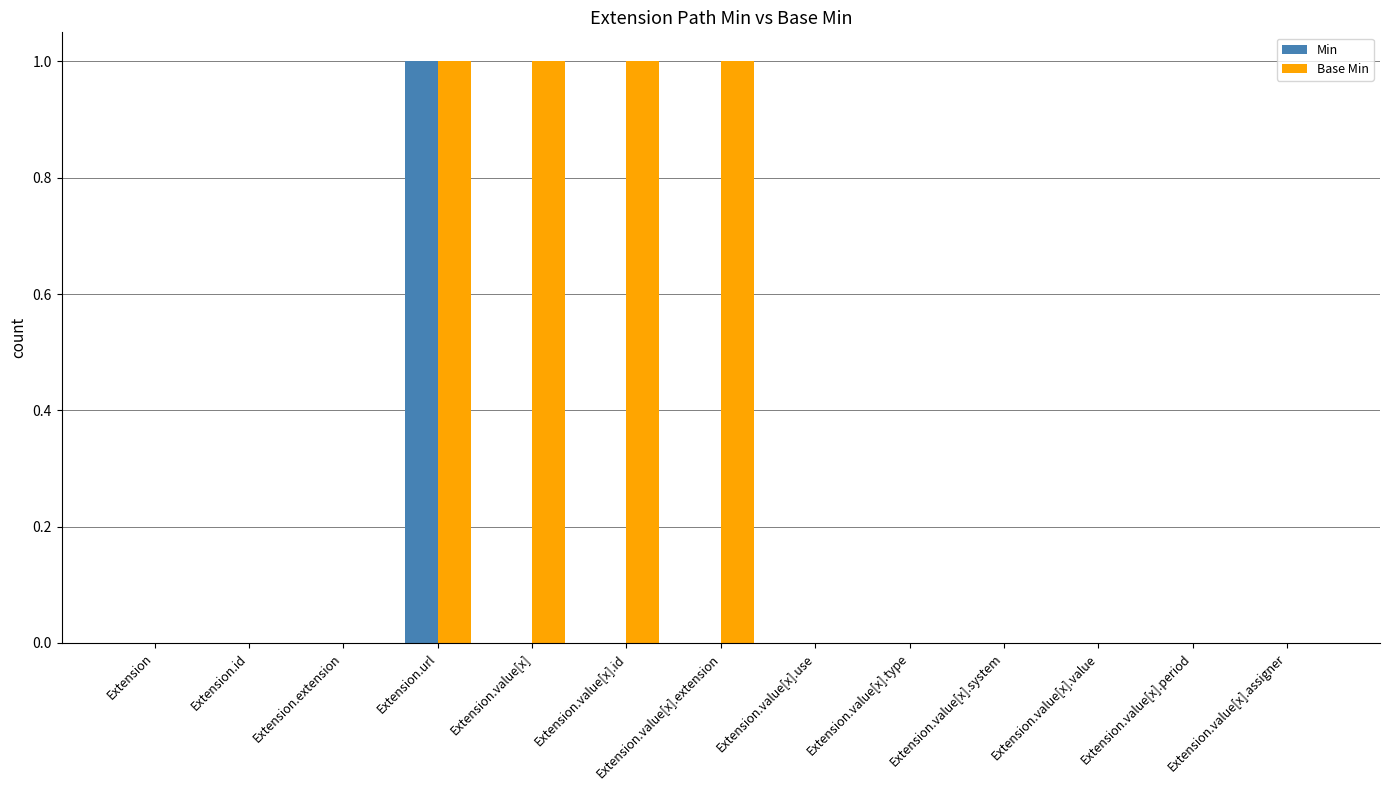

How many series are shown in this chart?

2